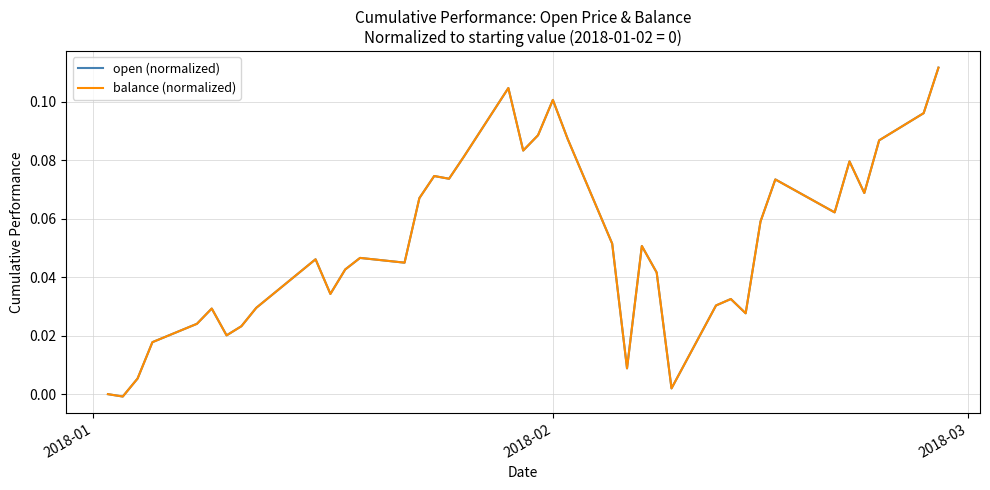

Reading right to left, transcribe all the data shown in this chart.

open (normalized): 0.1	0.1	0.1	0.1	0.1	0.1	0.1	0.1	0.0	0.0	0.0	0.0	0.0	0.1	0.0	0.1	0.1	0.1	0.1	0.1	0.1	0.1	0.1	0.1	0.1	0.0	0.0	0.0	0.0	0.0	0.0	0.0	0.0	0.0	0.0	0.0	0.0	-0.0	0.0
balance (normalized): 0.1	0.1	0.1	0.1	0.1	0.1	0.1	0.1	0.0	0.0	0.0	0.0	0.0	0.1	0.0	0.1	0.1	0.1	0.1	0.1	0.1	0.1	0.1	0.1	0.1	0.0	0.0	0.0	0.0	0.0	0.0	0.0	0.0	0.0	0.0	0.0	0.0	-0.0	0.0